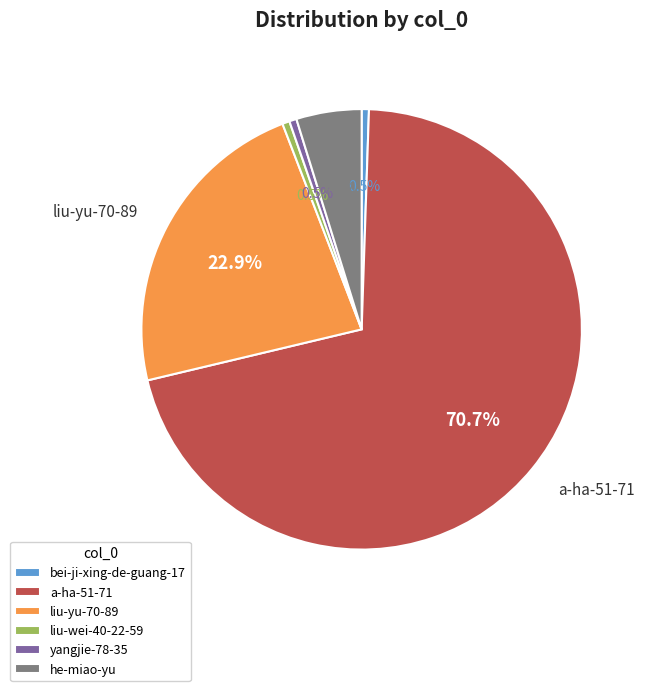

Approximately how many times larger is the value at bei-ji-xing-de-guang-17 compared to yangjie-78-35?

1.0